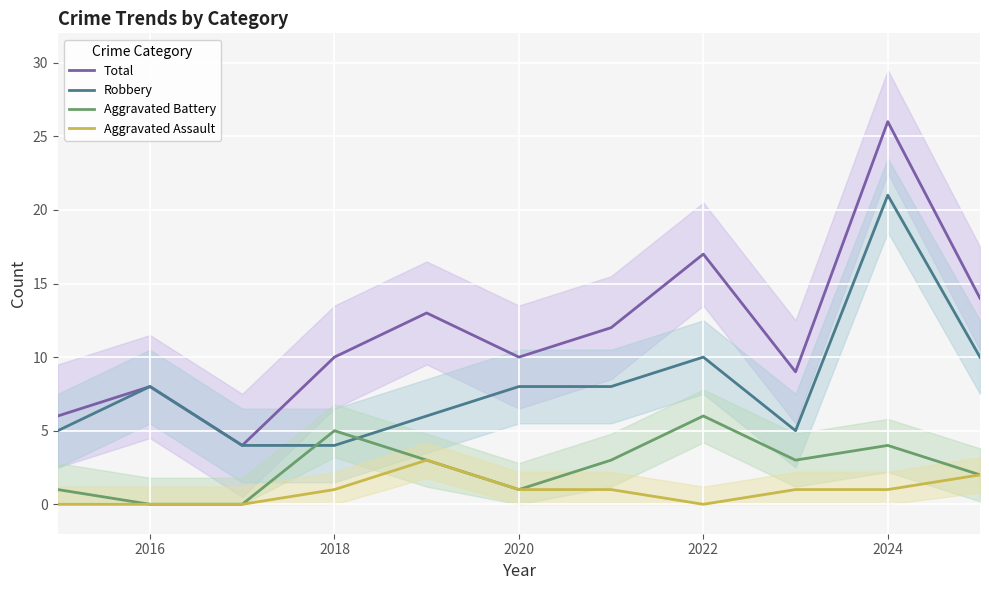

True or false: Robbery has more than 0 interior local peaks.

True